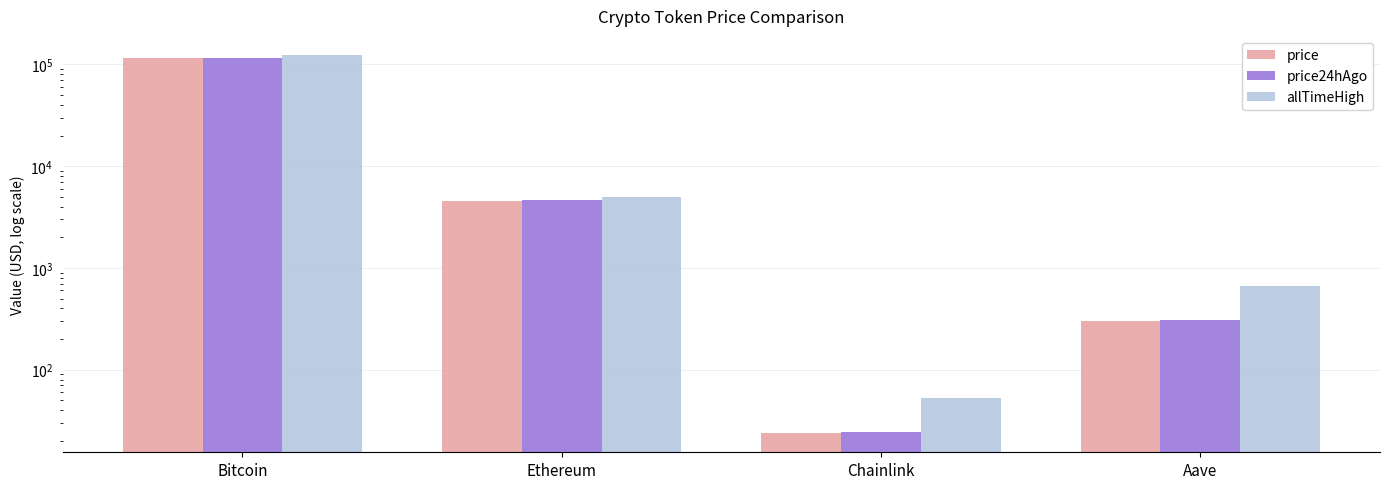

Which category has the lowest value in the price series?

Chainlink